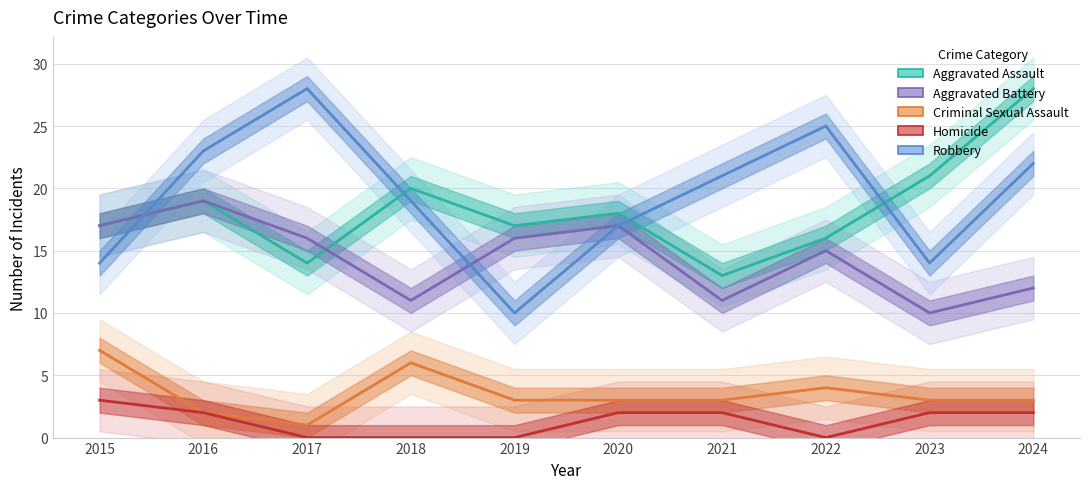

What is the difference between the maximum and minimum values in the Aggravated Assault series?

15